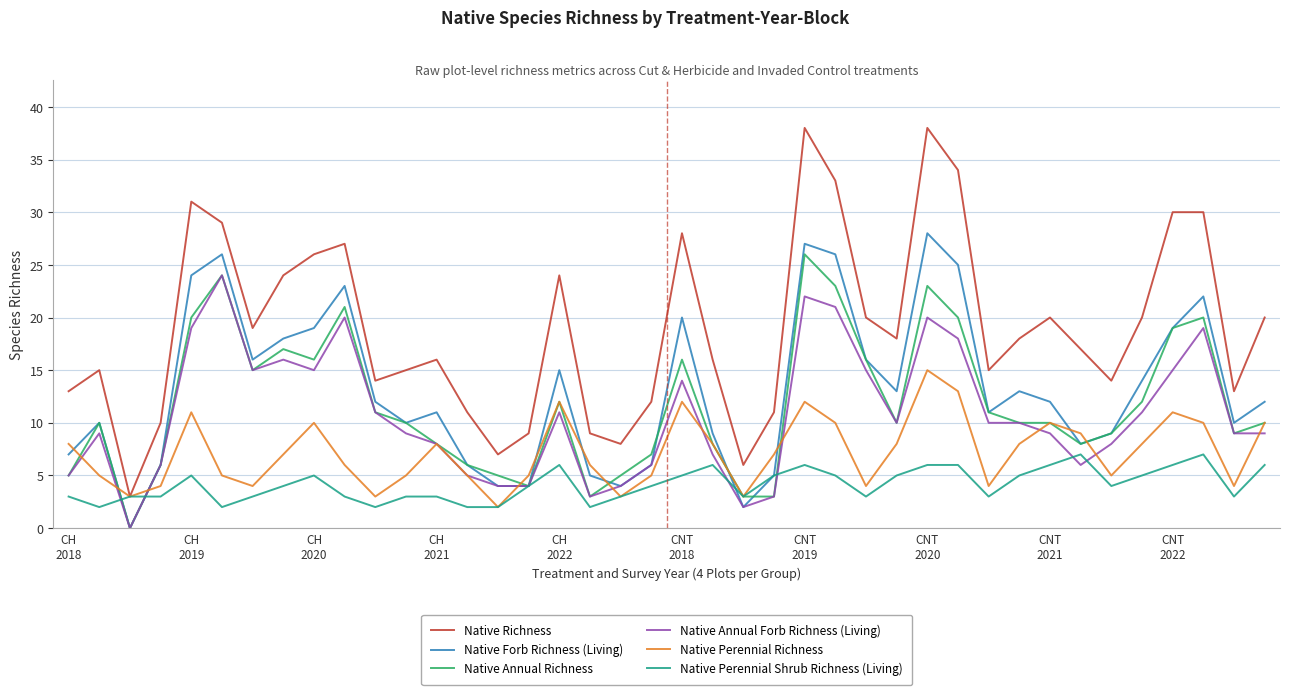

Which series has the largest total across all categories?

Native Richness